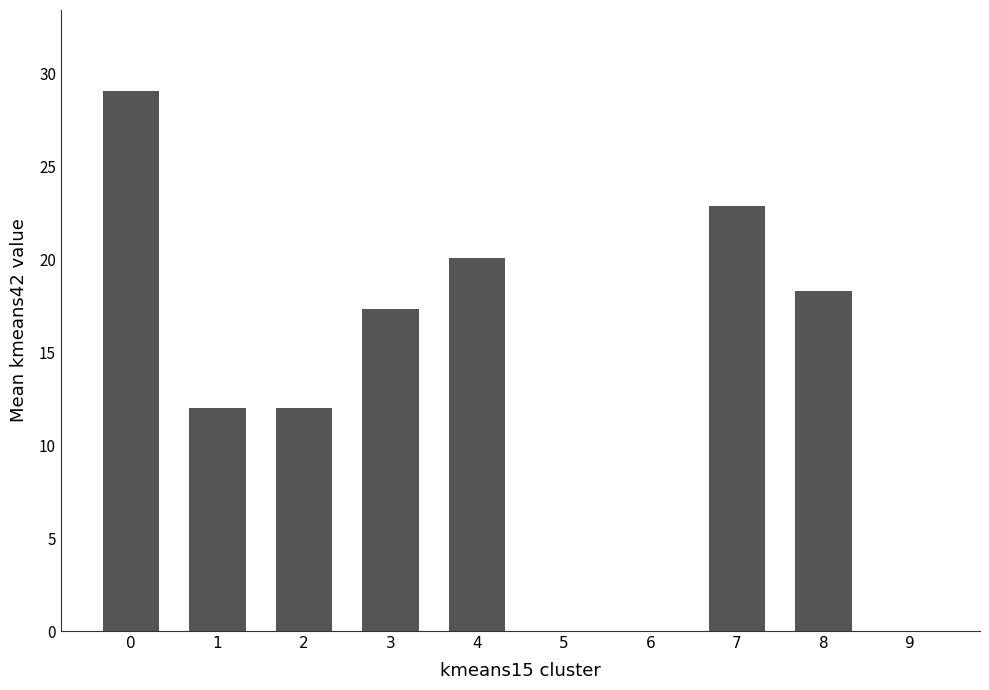

Reading left to right, list all the values displayed in this chart.

0=29.1	1=12.0	2=12.0	3=17.3	4=20.1	5=0.0	6=0.0	7=22.9	8=18.3	9=0.0